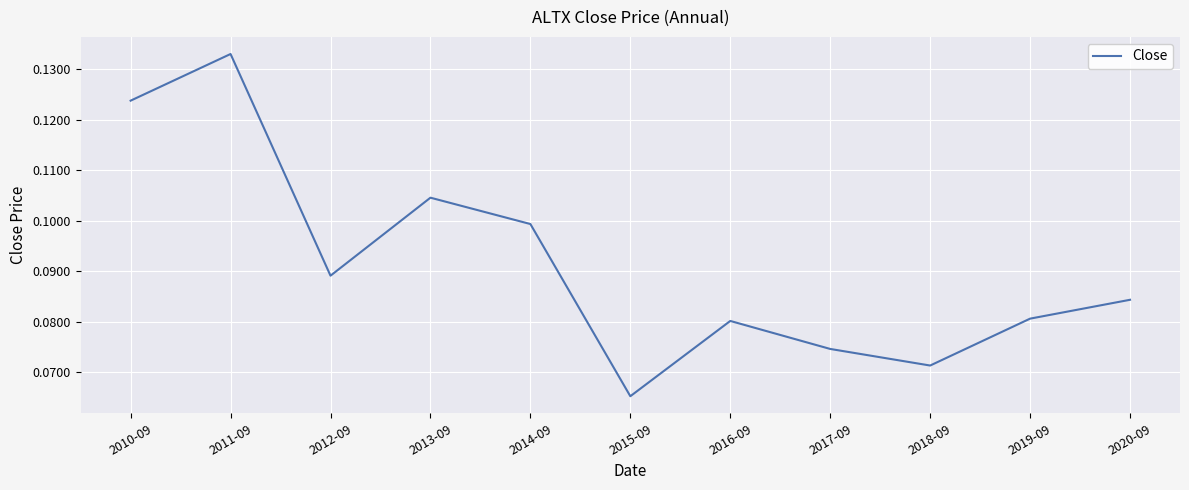

Which has a higher value, 2016-09 or 2012-09?

2012-09